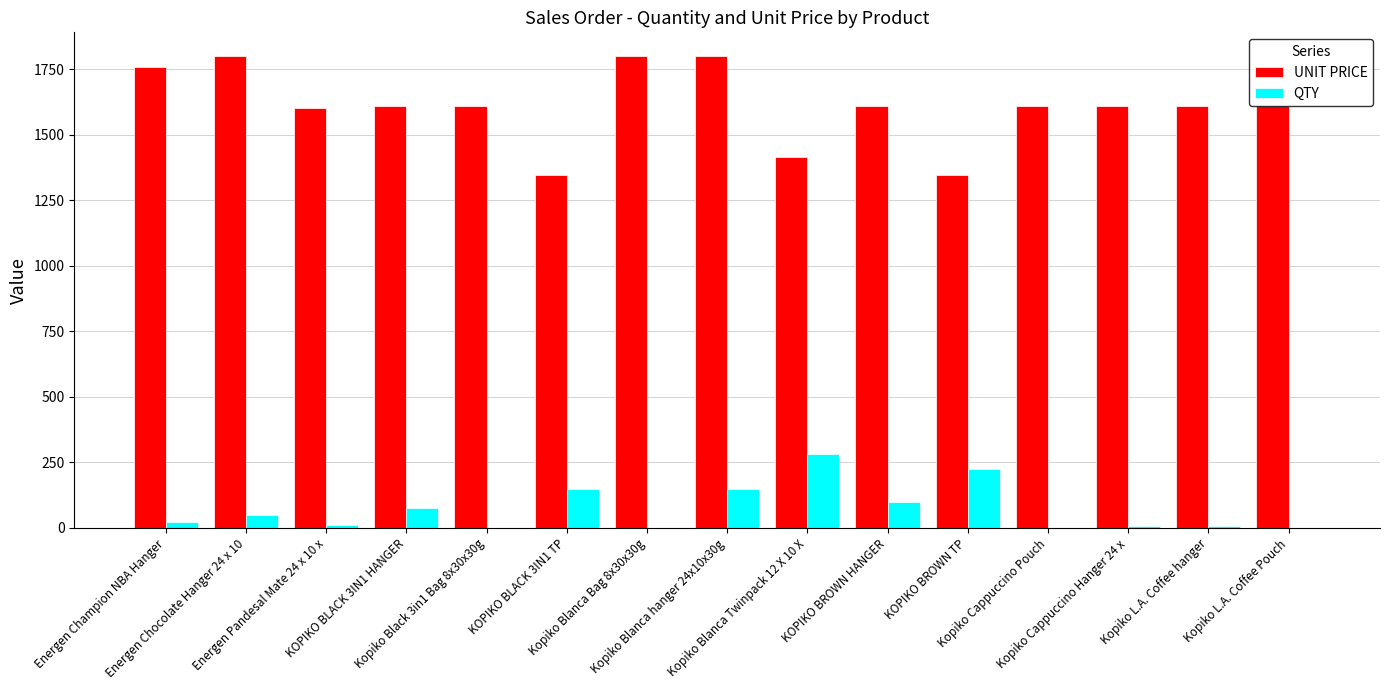

What is the sum of all QTY values?

1081.0